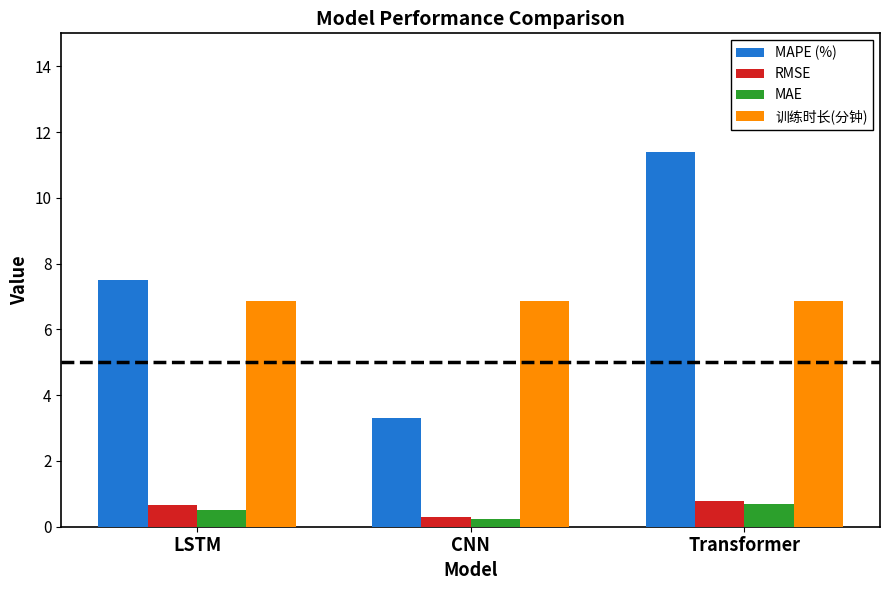

What is the value of the MAPE (%) bar at the 2nd from the left?

3.3